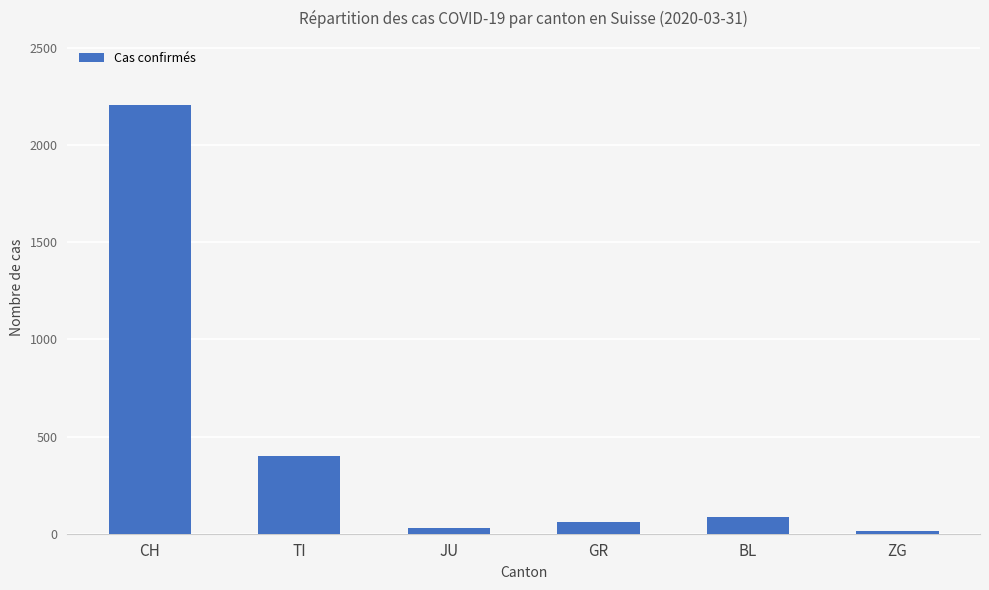

What position from the left is GR?

4